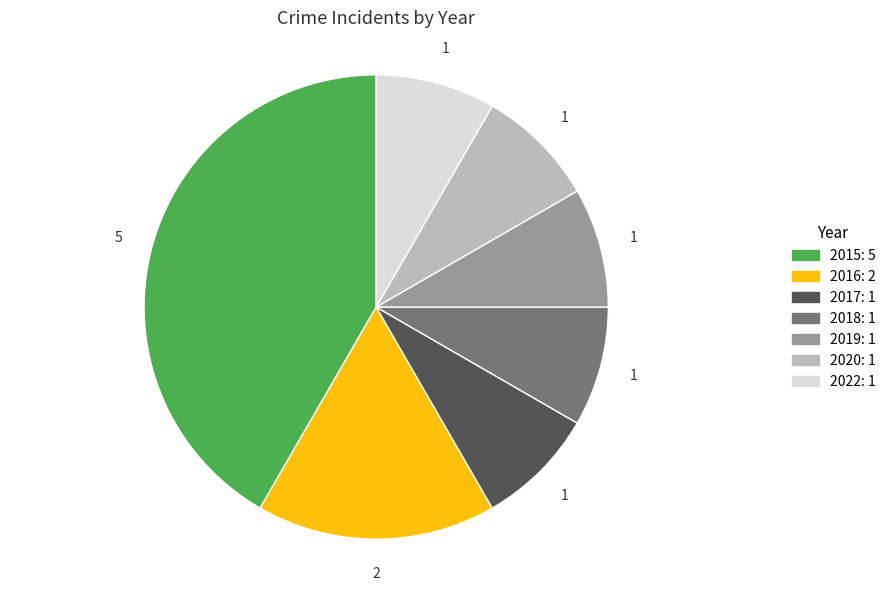

What is the ratio of the value at 2022 to the value at 2019?

1.0